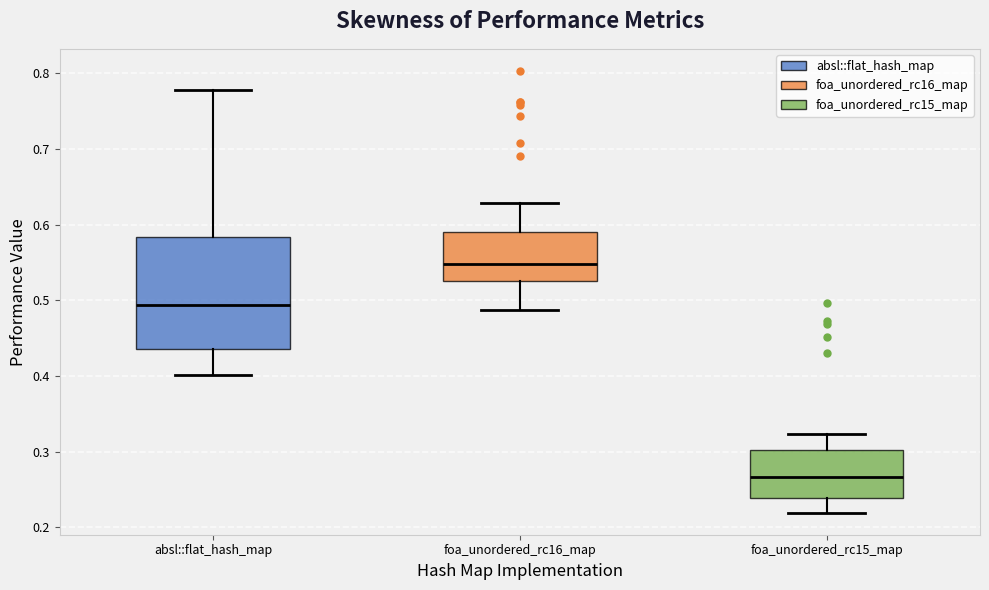

Reading left to right, transcribe this box plot: for each box, give where its median line is, the range the box spans, and where its two whiskers end, as read against the y-axis. The values are not printed on the chart, so give them approximately, as read against the axis.

absl::flat_hash_map: median 0.49, box 0.44 to 0.58, whiskers 0.40 to 0.78
foa_unordered_rc16_map: median 0.55, box 0.53 to 0.59, whiskers 0.49 to 0.63
foa_unordered_rc15_map: median 0.27, box 0.24 to 0.30, whiskers 0.22 to 0.32